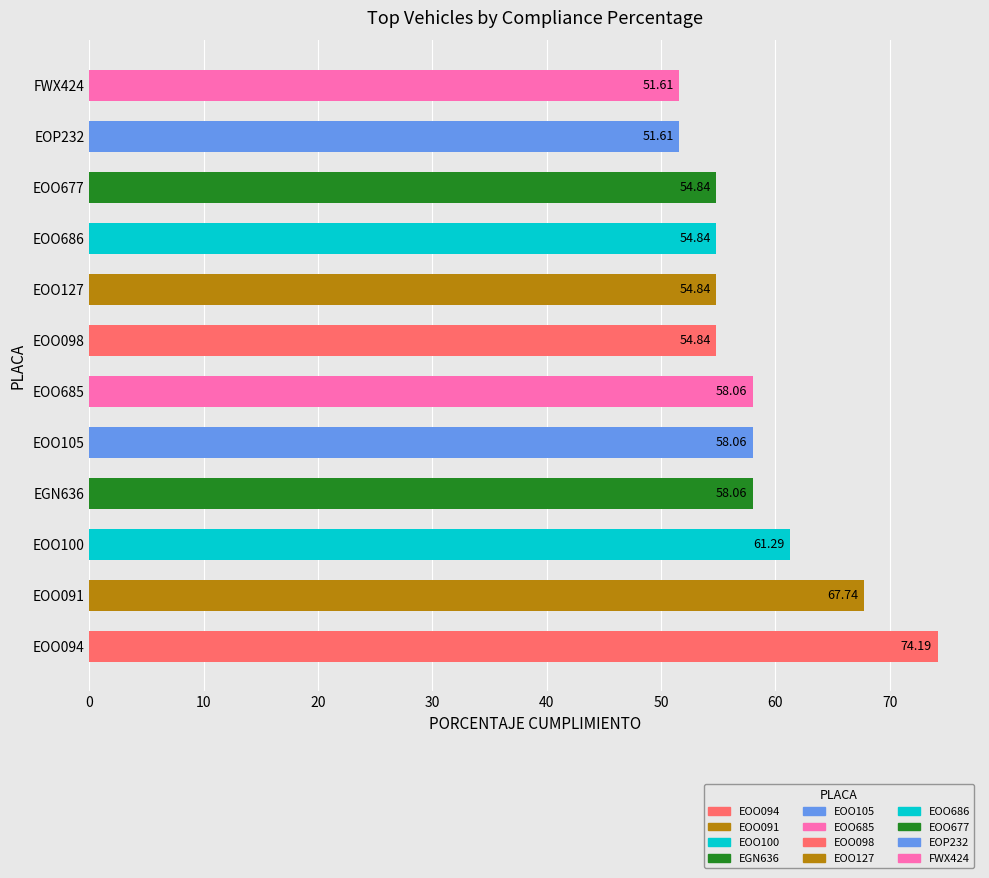

What is the change in value from EOO677 to FWX424?

-3.2